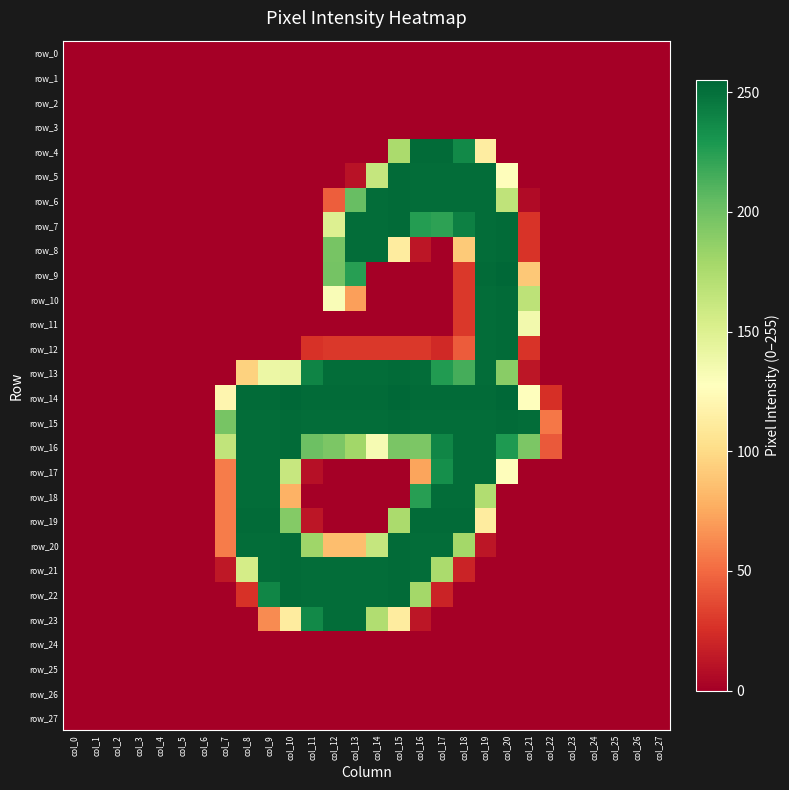

At which category does the chart reach its minimum across all series?

col_0